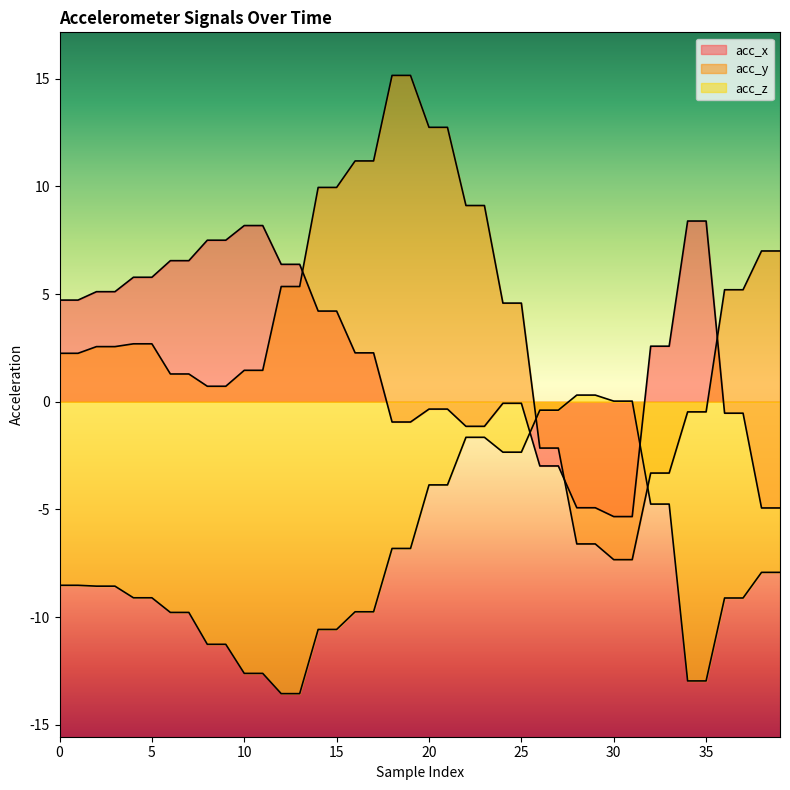

Reading left to right, extract all data points from this chart.

acc_x: 4.7	4.7	5.1	5.1	5.8	5.8	6.5	6.5	7.5	7.5	8.2	8.2	6.4	6.4	4.2	4.2	2.3	2.3	-0.9	-0.9	-0.3	-0.3	-1.1	-1.1	-0.1	-0.1	-3.0	-3.0	-4.9	-4.9	-5.3	-5.3	2.6	2.6	8.4	8.4	-0.5	-0.5	-4.9	-4.9
acc_y: 2.2	2.2	2.6	2.6	2.7	2.7	1.3	1.3	0.7	0.7	1.5	1.5	5.3	5.3	9.9	9.9	11.2	11.2	15.2	15.2	12.7	12.7	9.1	9.1	4.6	4.6	-2.1	-2.1	-6.6	-6.6	-7.3	-7.3	-3.3	-3.3	-0.5	-0.5	5.2	5.2	7.0	7.0
acc_z: -8.5	-8.5	-8.6	-8.6	-9.1	-9.1	-9.8	-9.8	-11.3	-11.3	-12.6	-12.6	-13.6	-13.6	-10.6	-10.6	-9.8	-9.8	-6.8	-6.8	-3.9	-3.9	-1.6	-1.6	-2.3	-2.3	-0.4	-0.4	0.3	0.3	0.0	0.0	-4.8	-4.8	-13.0	-13.0	-9.1	-9.1	-7.9	-7.9